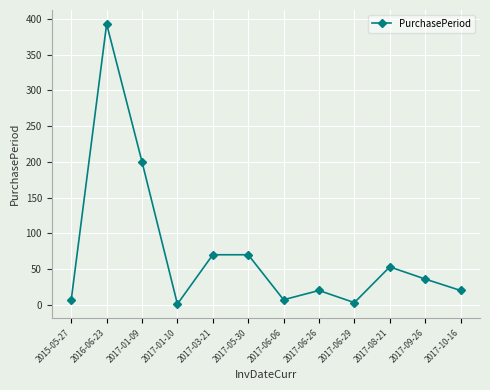

At which category does the data reach its first local peak?

2016-06-23